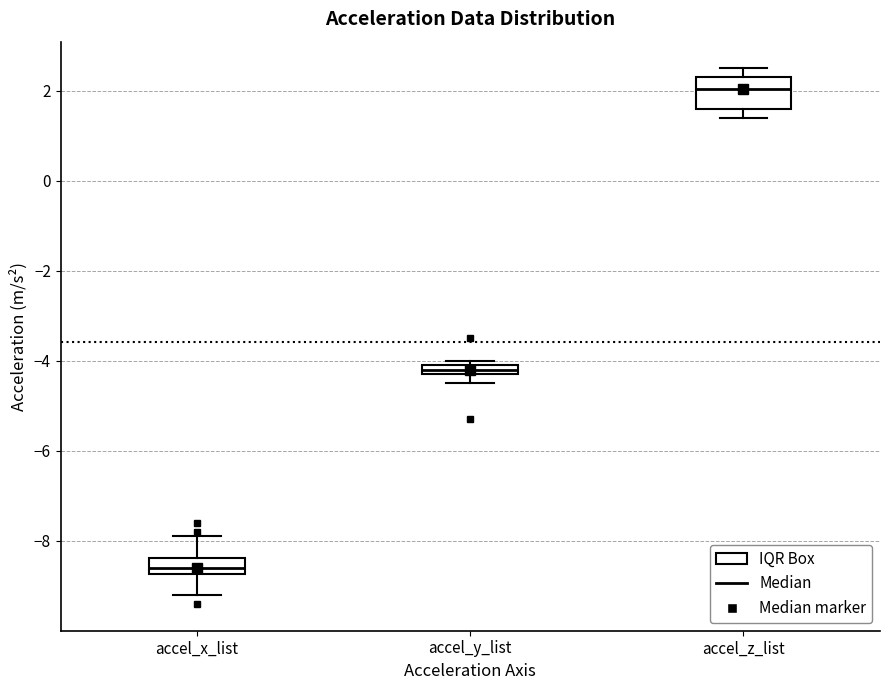

Which box's median line is the lowest?

accel_x_list